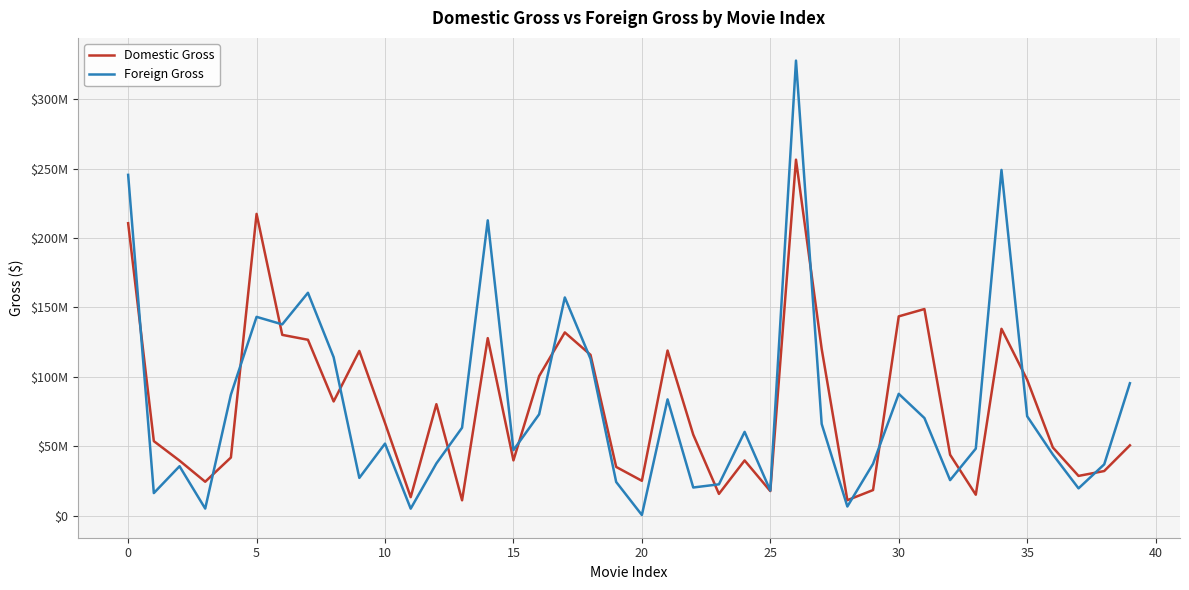

What are all the series names shown in the legend?

Domestic Gross, Foreign Gross